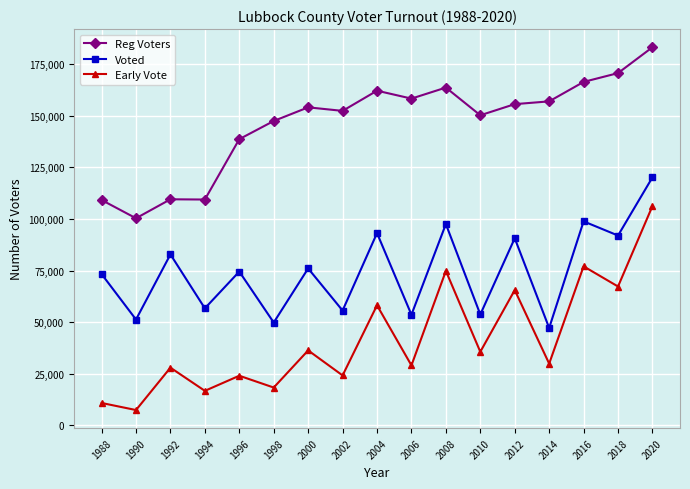

At which label does Voted reach its minimum?

2014